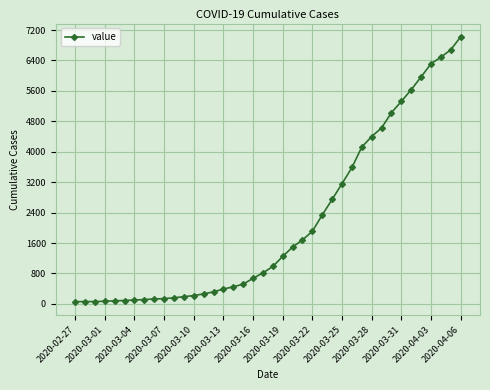

What is the minimum value shown in the chart?

57